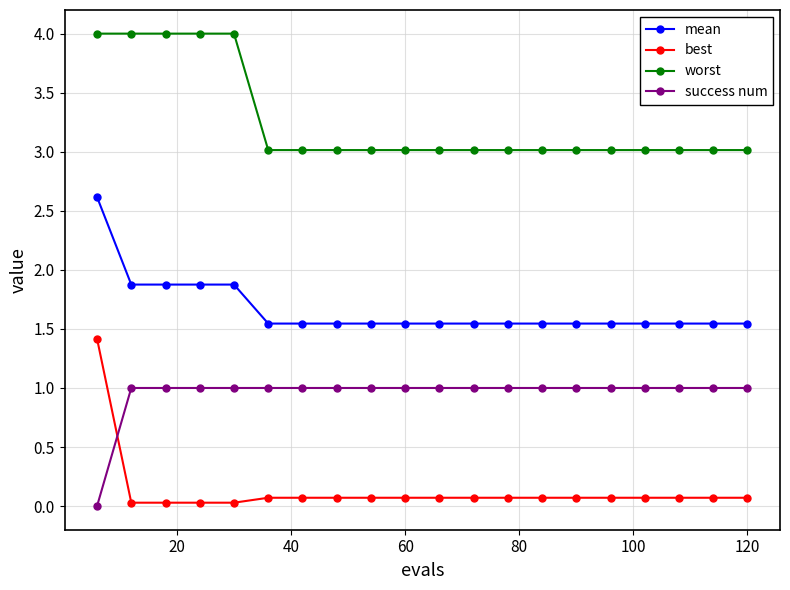

Which series has the largest range (max minus min)?

best